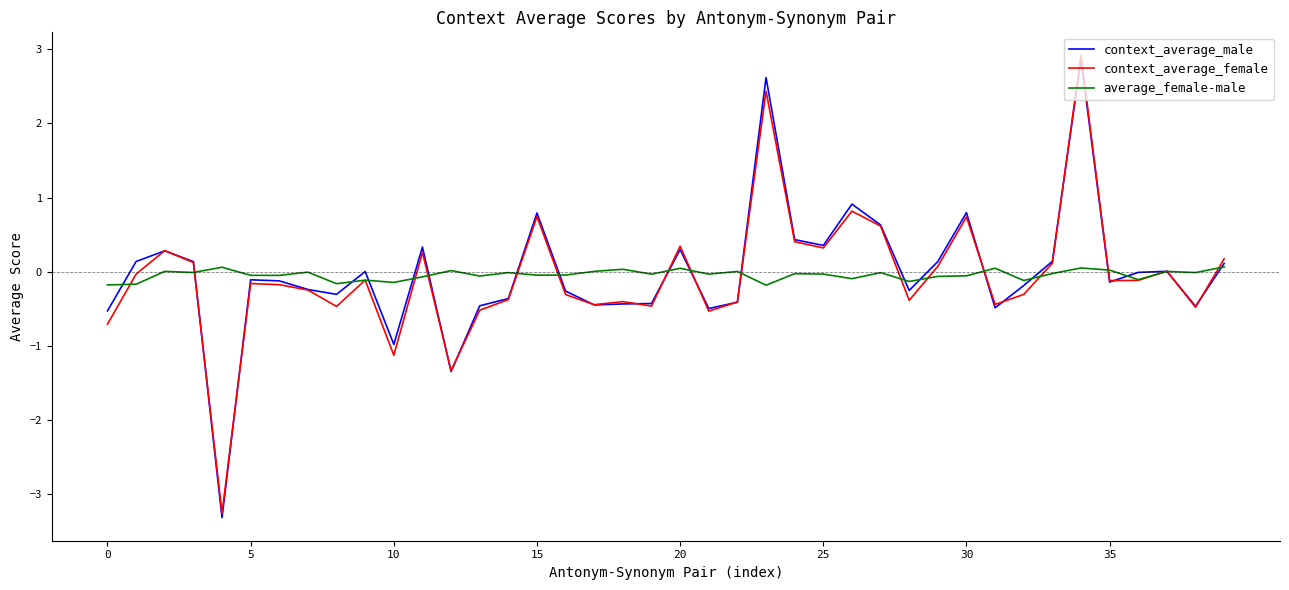

Which series has the largest range (max minus min)?

context_average_male